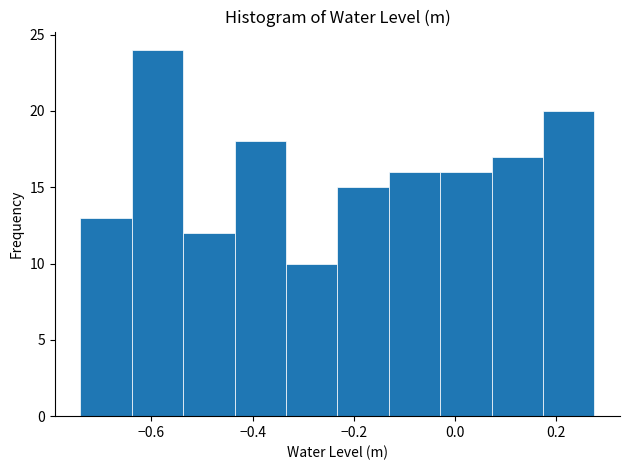

Reading left to right, list every bar in this chart as the range it spans on the x-axis followed by its height. Neither the bar edges nor the heights are printed on the chart, so give them approximately, as read against the axes.

-0.74 to -0.64: 13
-0.64 to -0.54: 24
-0.54 to -0.44: 12
-0.44 to -0.34: 18
-0.34 to -0.24: 10
-0.24 to -0.14: 15
-0.14 to -0.02: 16
-0.02 to 0.08: 16
0.08 to 0.18: 17
0.18 to 0.28: 20